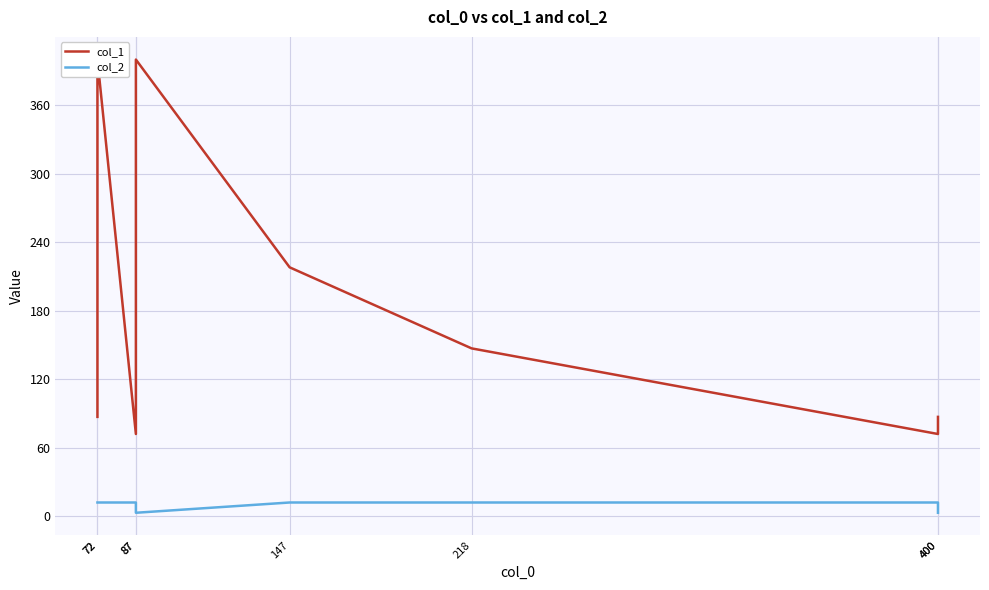

Reading left to right, extract all data points from this chart.

col_1: 72=87	72=400	87=72	87=400	147=218	218=147	400=72	400=87
col_2: 72=12	72=12	87=12	87=3	147=12	218=12	400=12	400=3